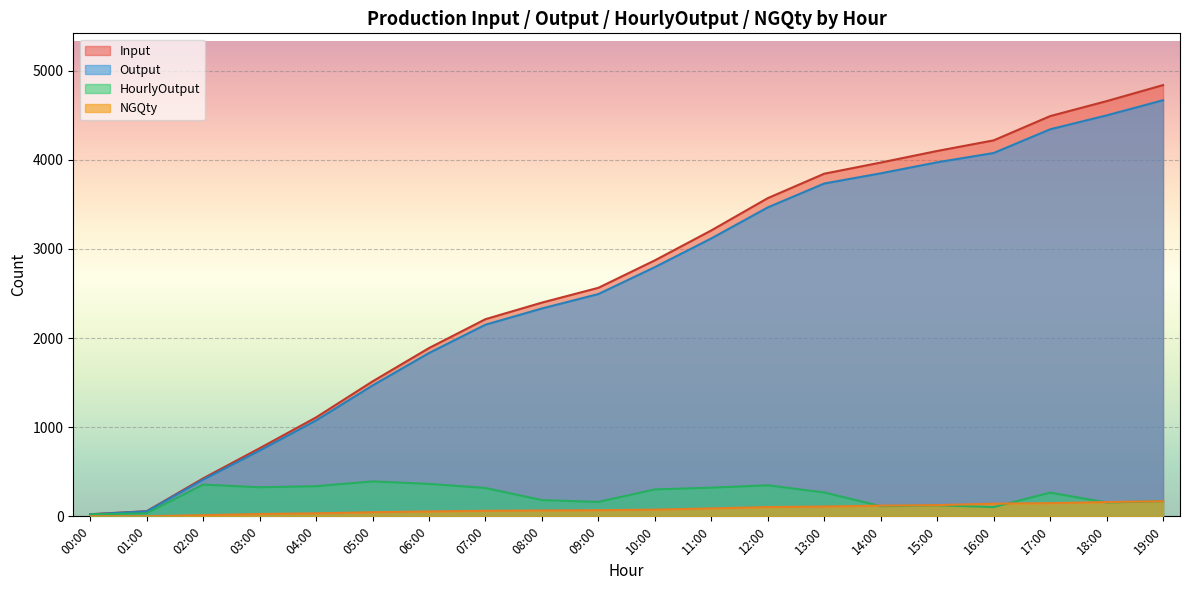

List the series in order of their peak value, highest first.

Input, Output, HourlyOutput, NGQty